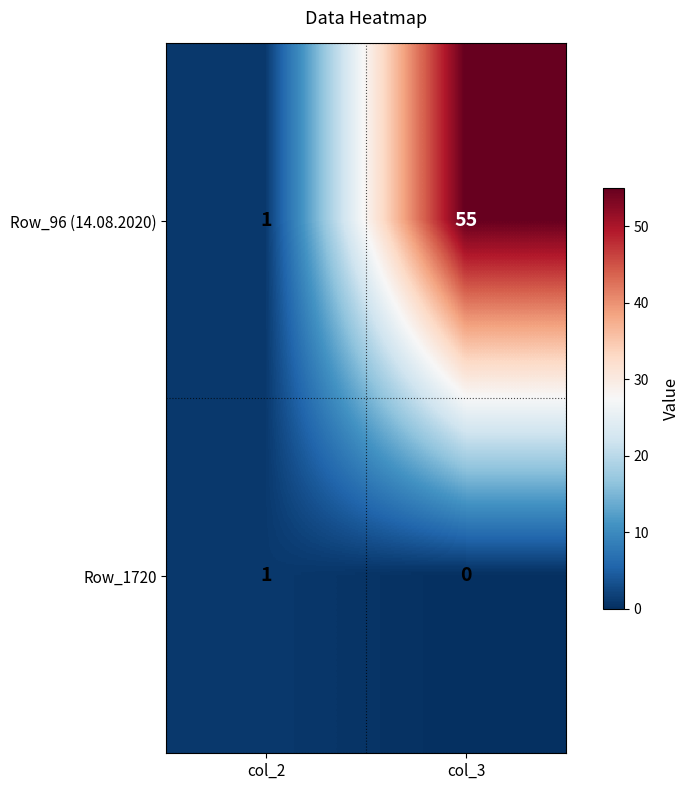

Reading left to right, transcribe all the data shown in this chart.

Row_96 (14.08.2020): col_2=1	col_3=55
Row_1720: col_2=1	col_3=0